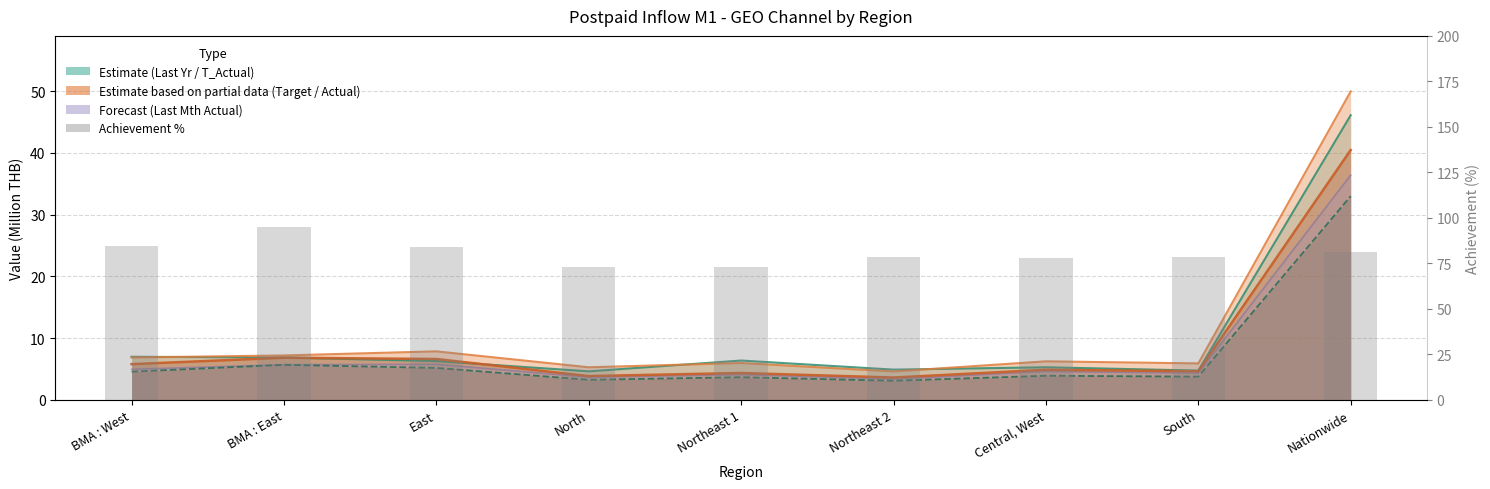

The value of Achievement % at East is 84.2. True or false?

True